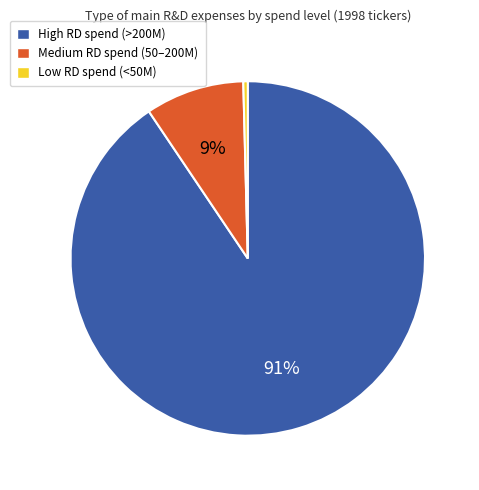

How many segments does this pie chart have?

3